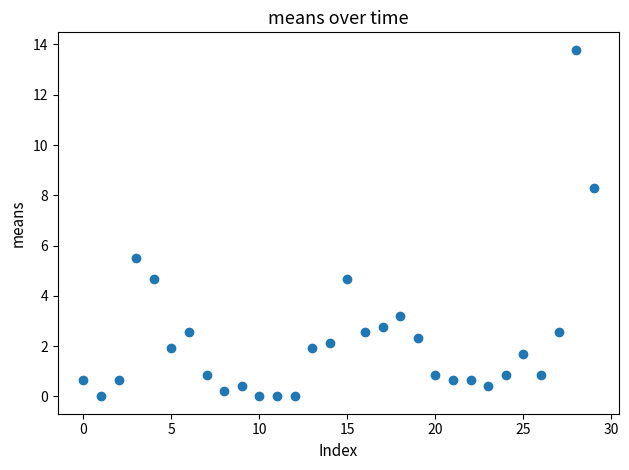

What Y value in the scatter plot is closest to 6?

5.5